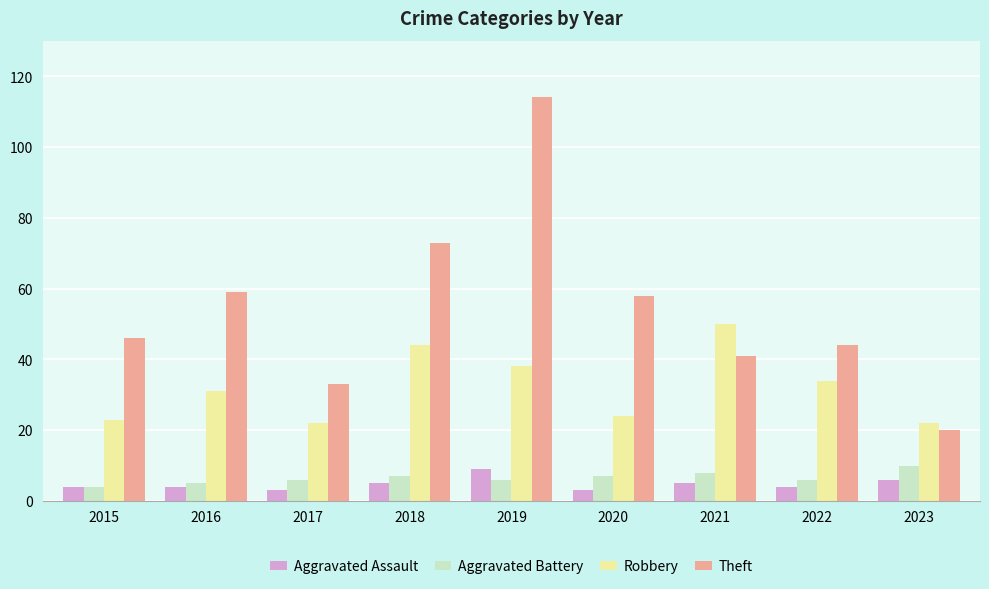

What is the spread (max minus min) of values at 2022?

40